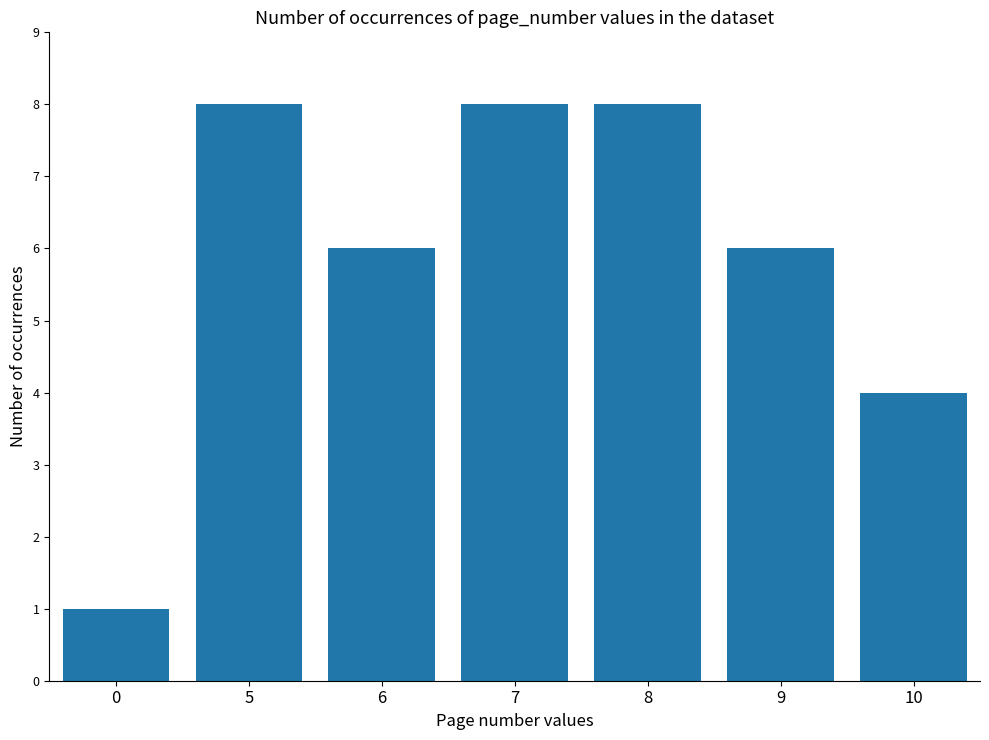

What is the sum of the values at 5 and 10?

12